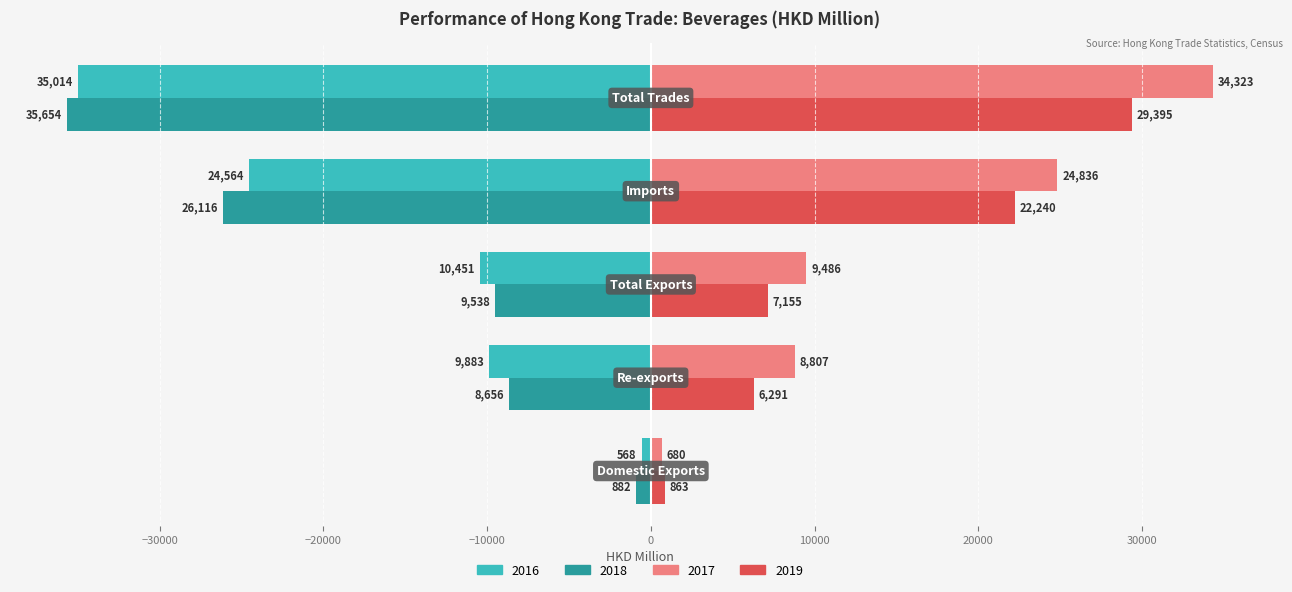

What is the minimum value shown in the chart?

-35653.8